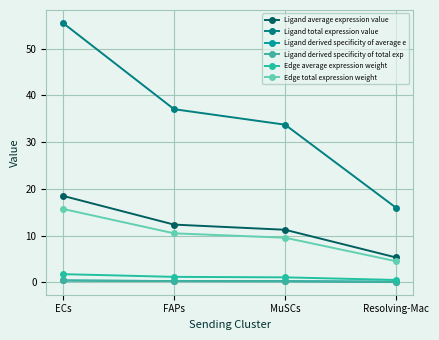

What is the label of the 4th point from the left?

Resolving-Mac